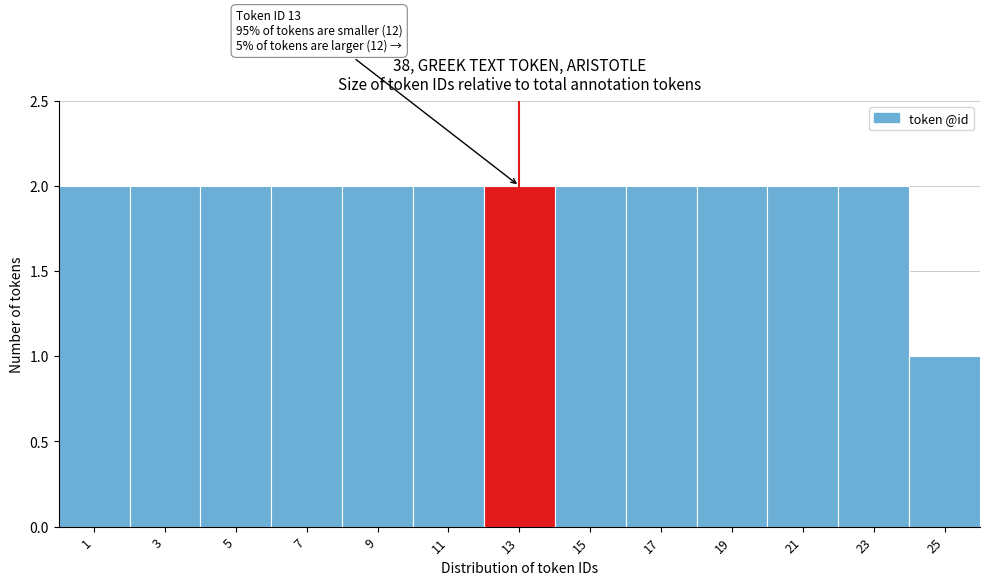

Reading left to right, what are all the values shown in this chart?

2	2	2	2	2	2	2	2	2	2	2	2	1